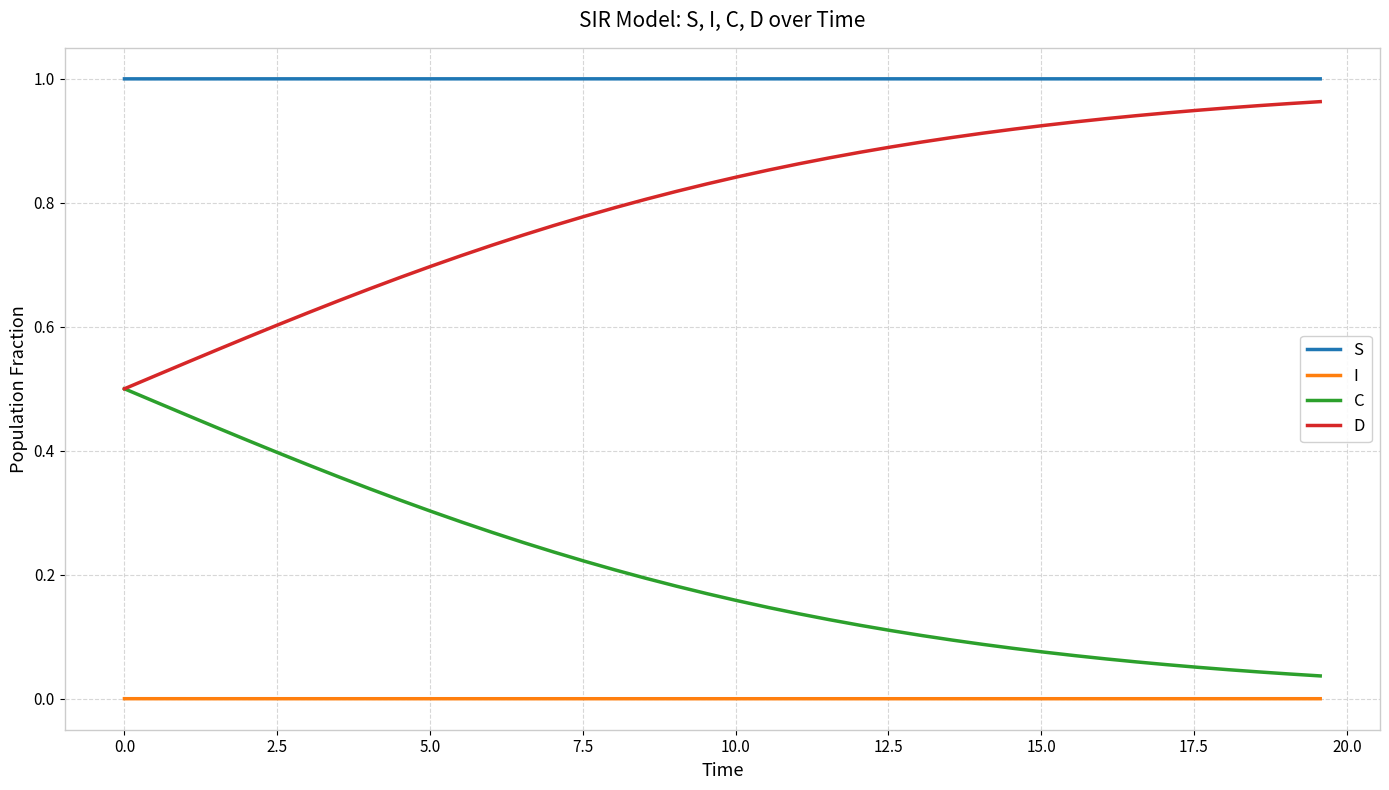

Is this an area chart (filled region under the line)?

No